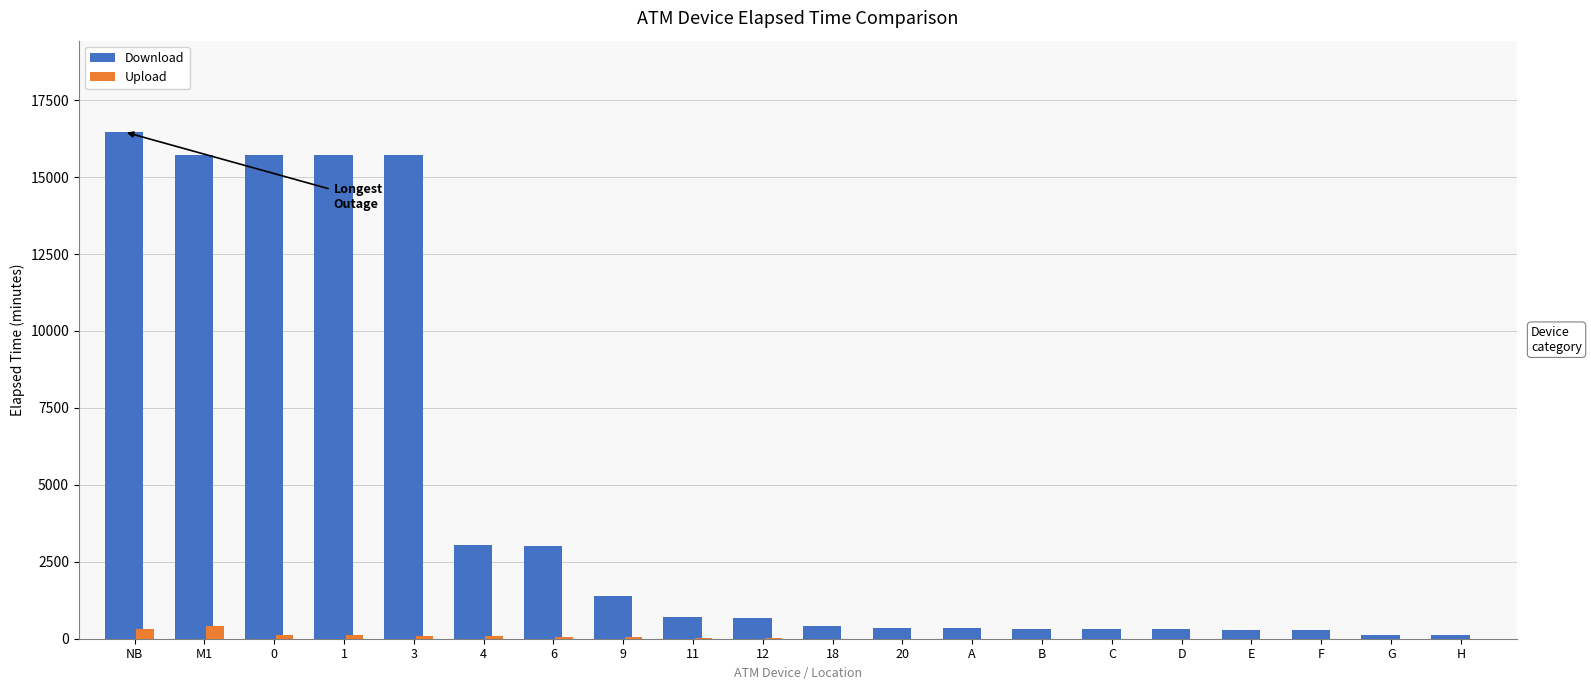

Which label corresponds to the largest value in the chart?

NB